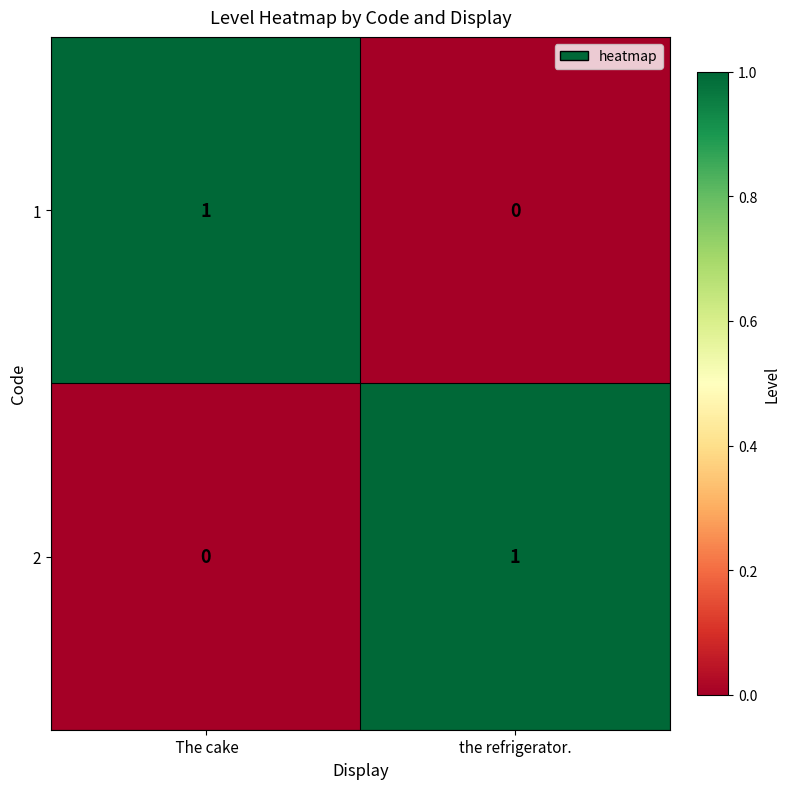

How many values in 2 are above zero?

1